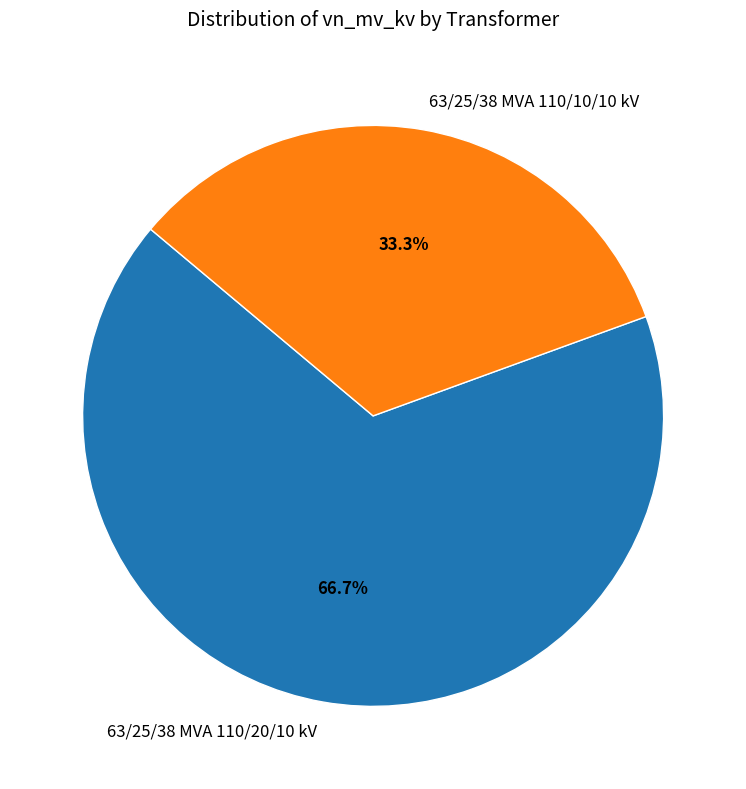

Rank the categories by value from highest to lowest.

63/25/38 MVA 110/20/10 kV, 63/25/38 MVA 110/10/10 kV